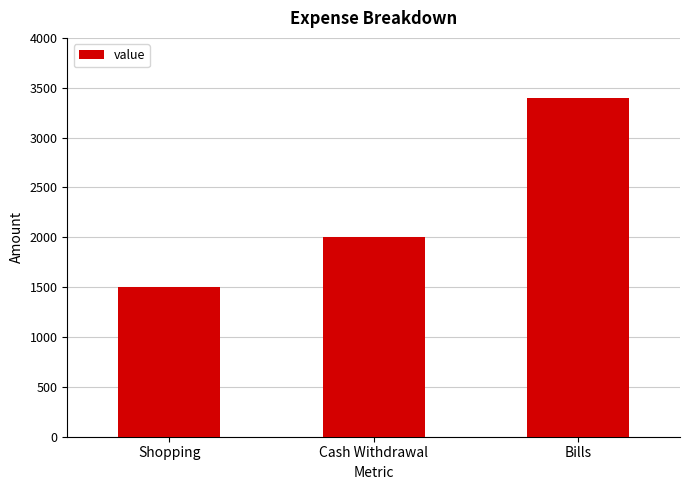

Reading left to right, list all the values displayed in this chart.

Shopping=1500	Cash Withdrawal=2000	Bills=3400